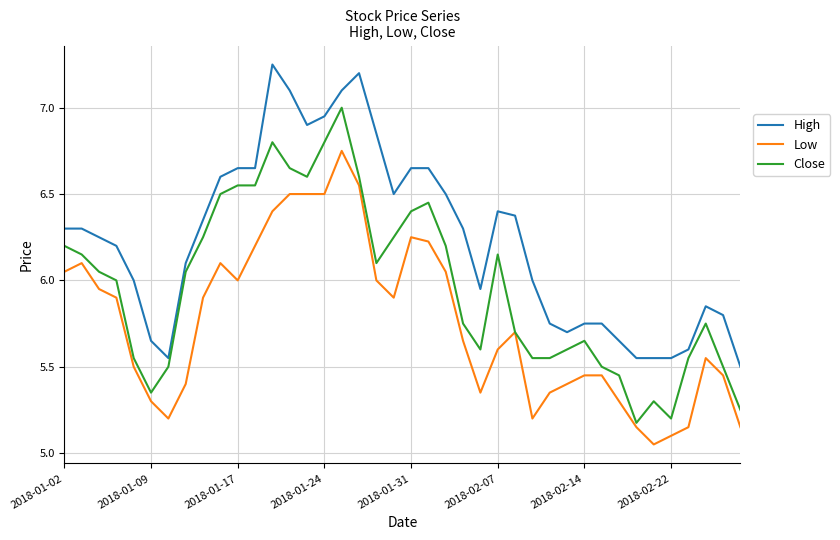

Which series has the widest spread of values?

Close